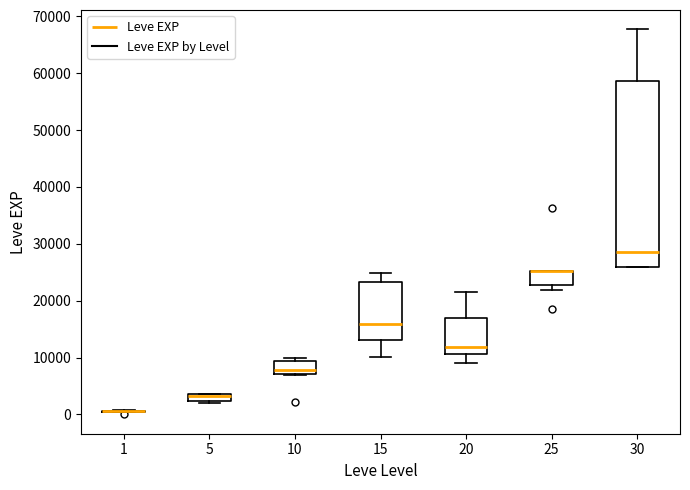

Comparing the boxes themselves (not the whiskers), which one is the tallest?

30